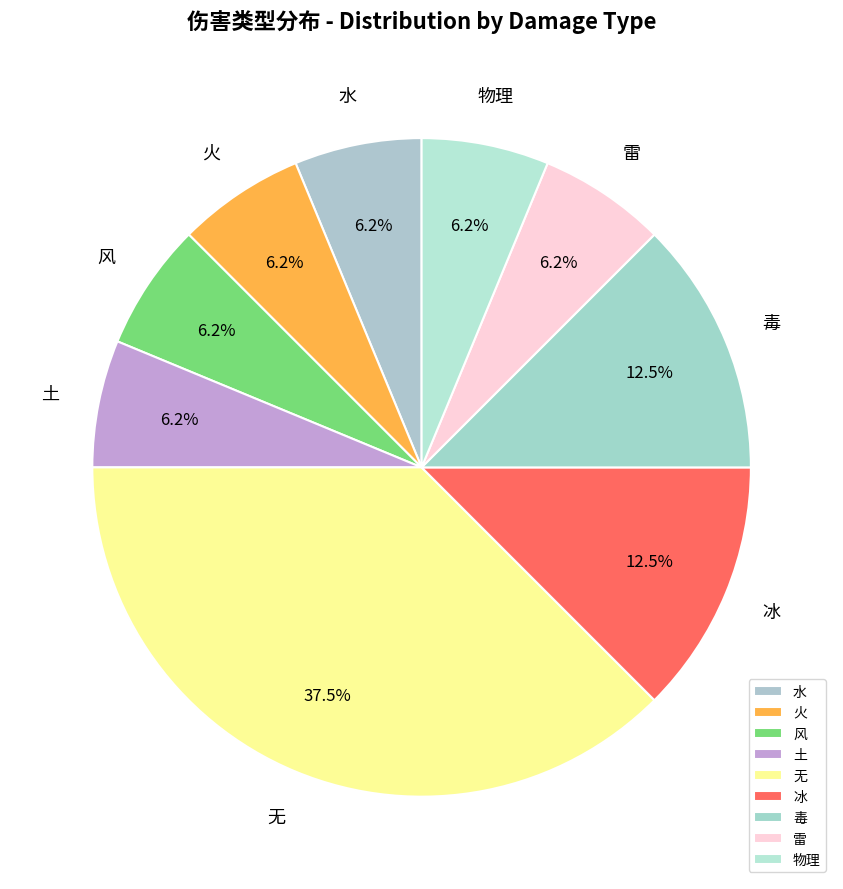

Does 无 represent more than half of the total?

No